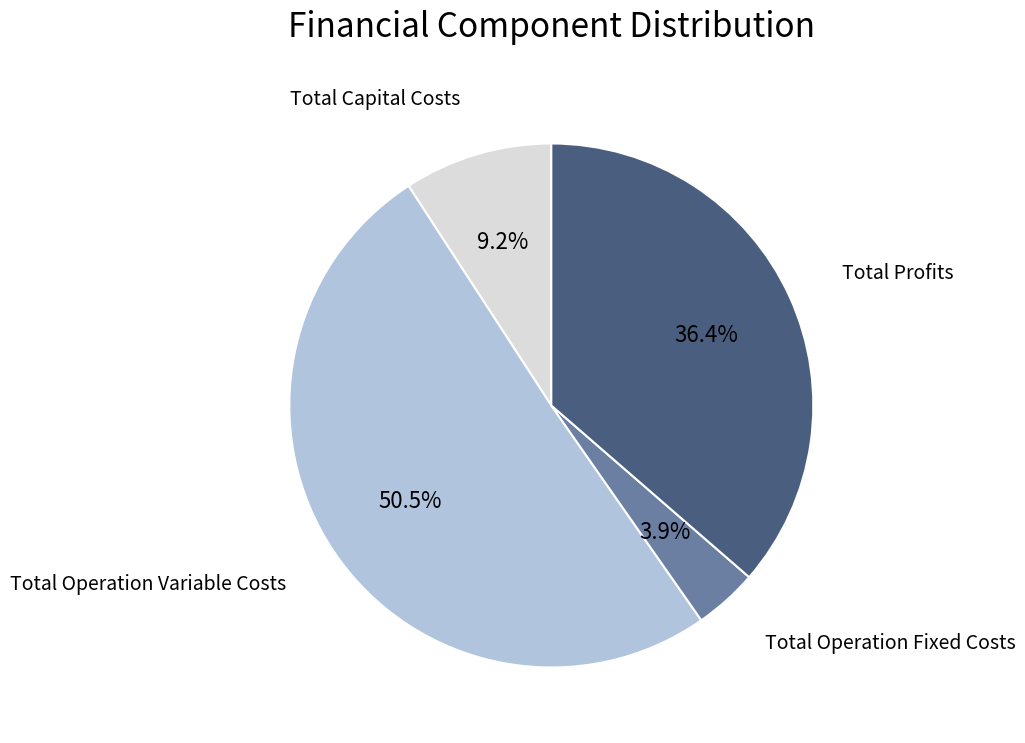

Is there any slice that represents more than half of the pie?

Yes